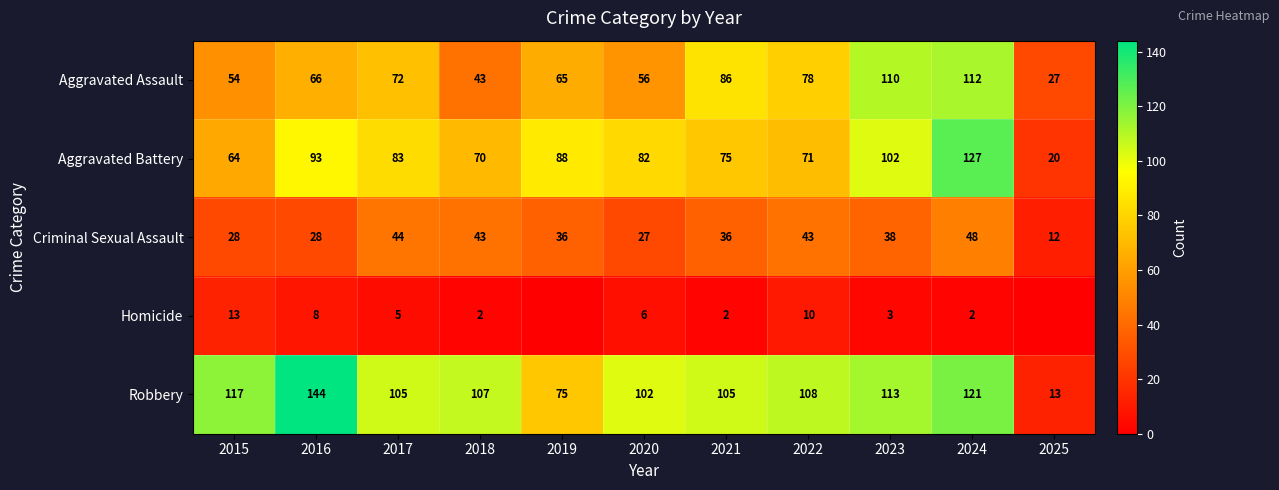

True or false: Robbery has a value of 13 at 2025.

True